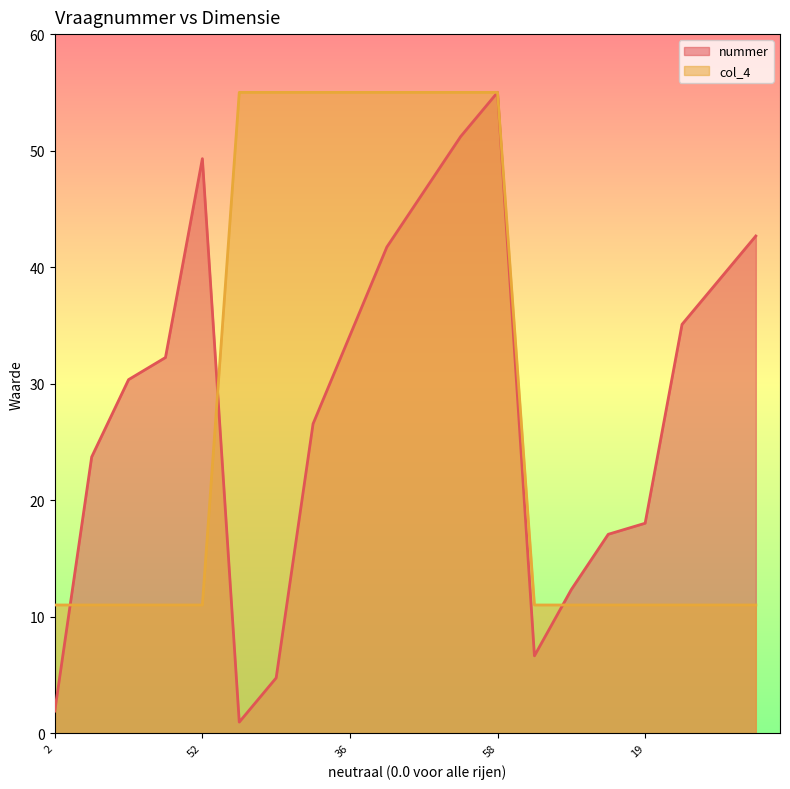

What is the greatest value displayed?

55.0